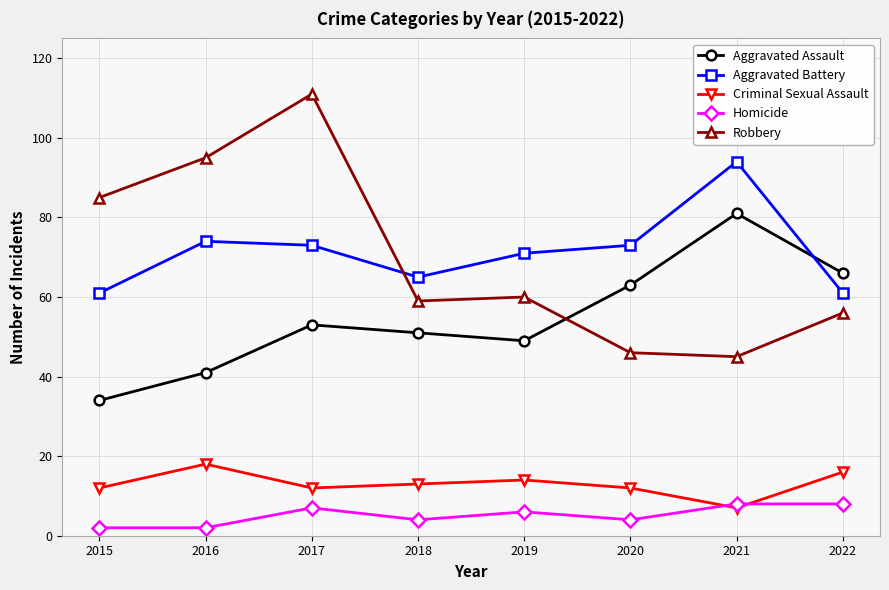

At how many categories does at least one series exceed 87?

3